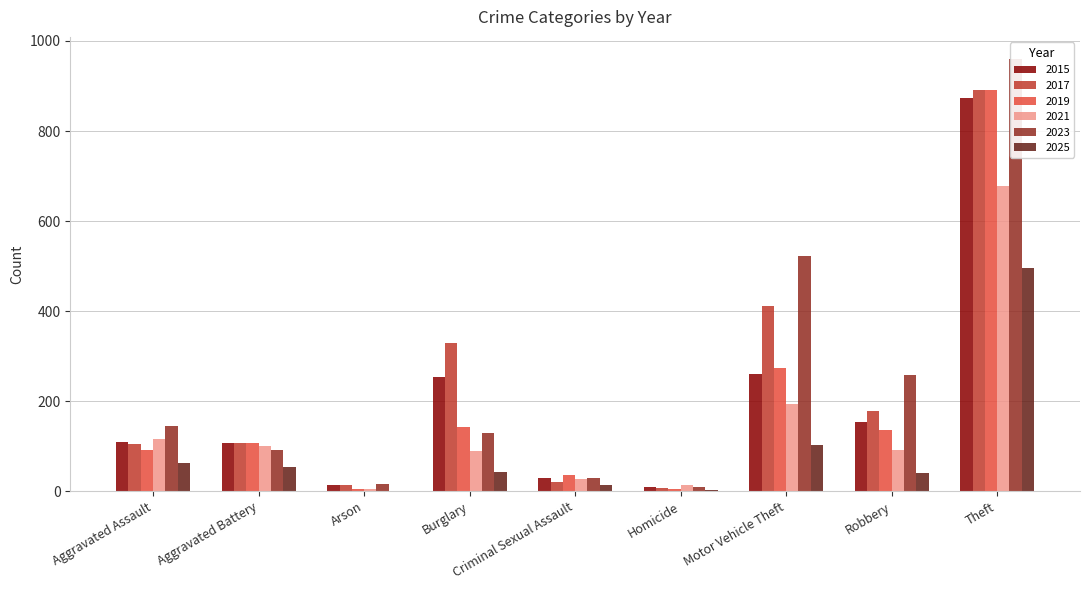

How many values in the 2025 series exceed 42?

4